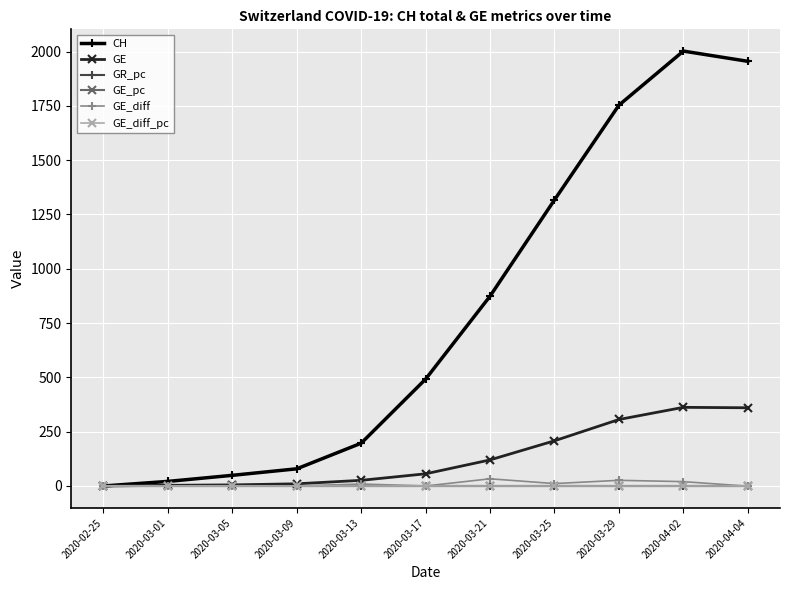

What is the greatest value displayed?

2002.0